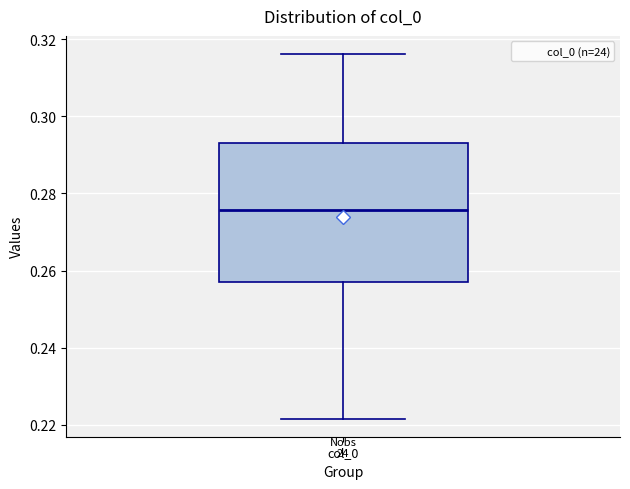

Where is the upper edge of the box for col_0 on the y-axis? The values are not printed on the chart, so give them approximately, as read against the axis.

0.294